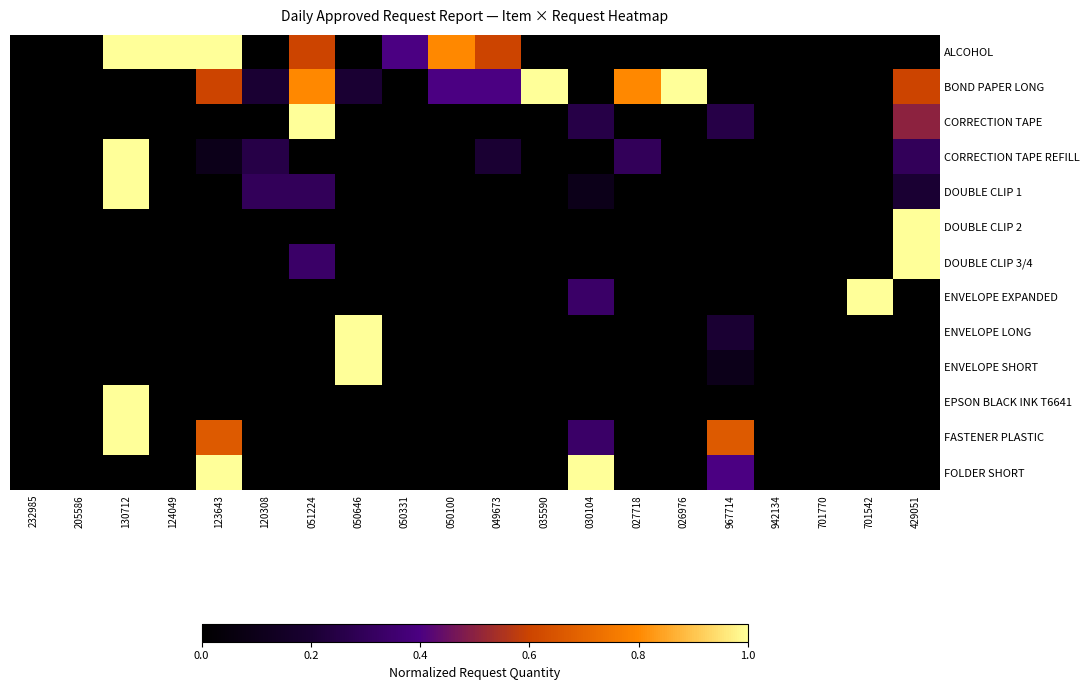

Which series changed the most between 232985 and 967714?

FASTENER PLASTIC